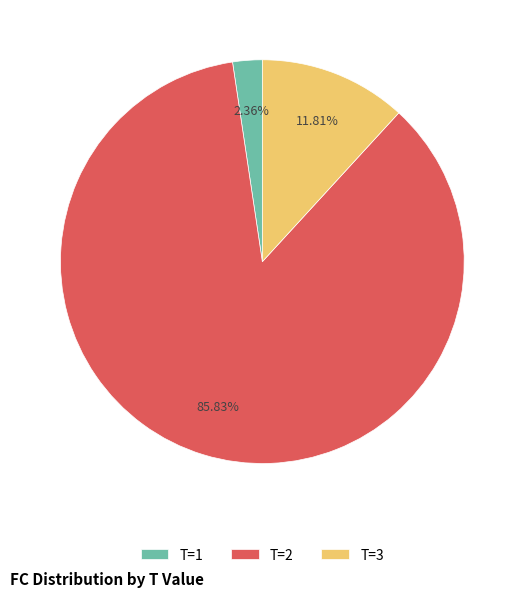

Which category has the smallest portion of the pie?

T=1